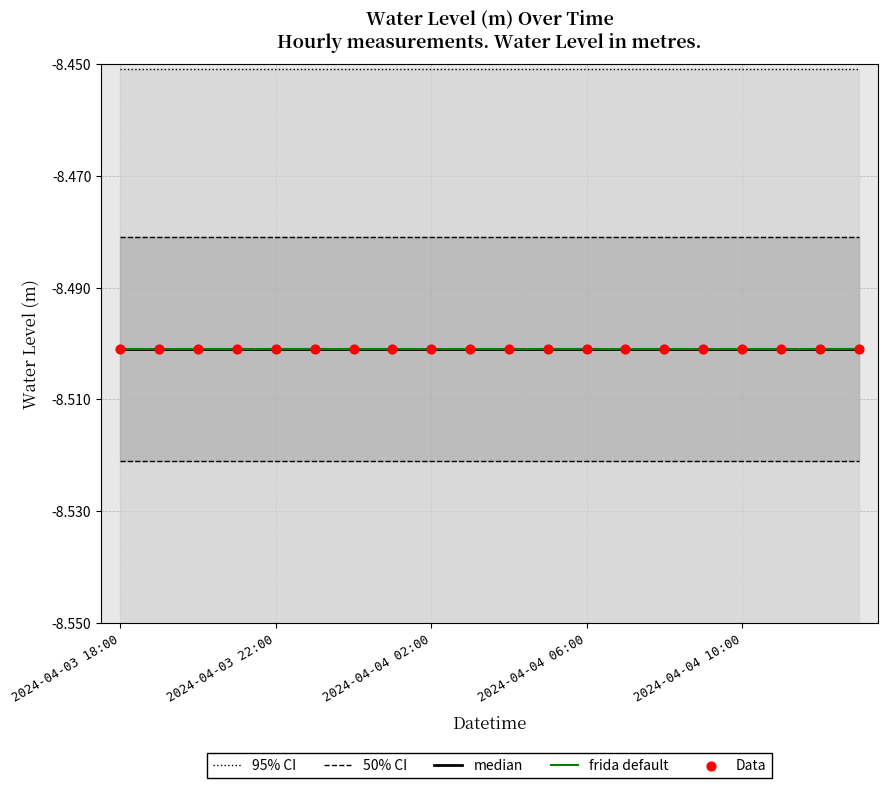

Which series has the largest total across all categories?

95% CI